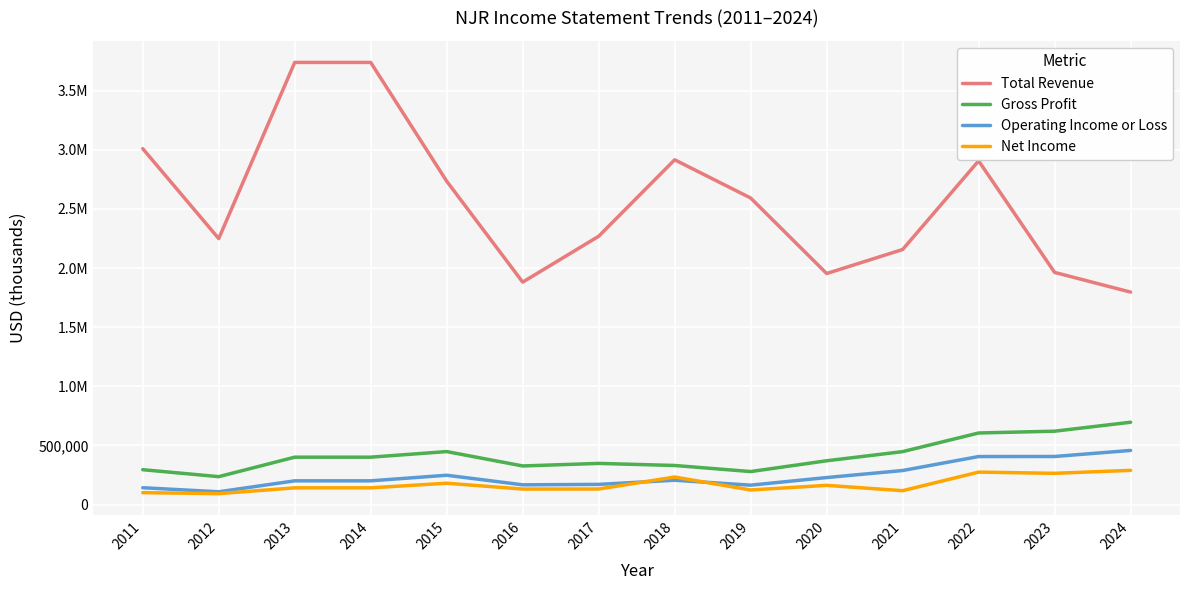

What are all the series names shown in the legend?

Total Revenue, Gross Profit, Operating Income or Loss, Net Income